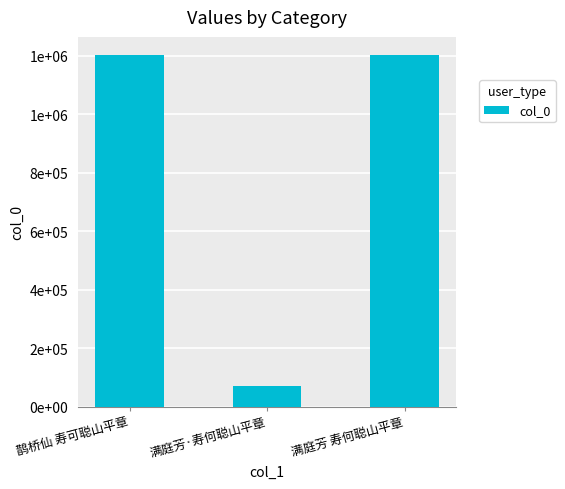

What is the change in value from 鹊桥仙 寿可聪山平章 to 满庭芳·寿何聪山平章?

-1132950